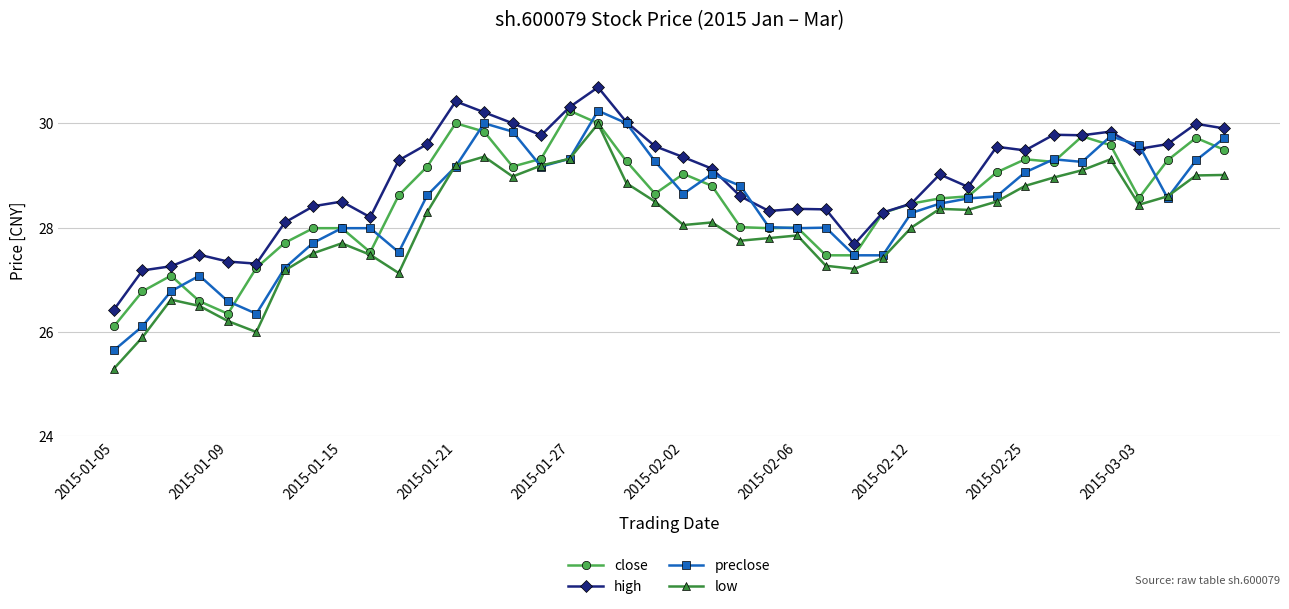

What is the value of the close point at the 35th from the left?

29.8